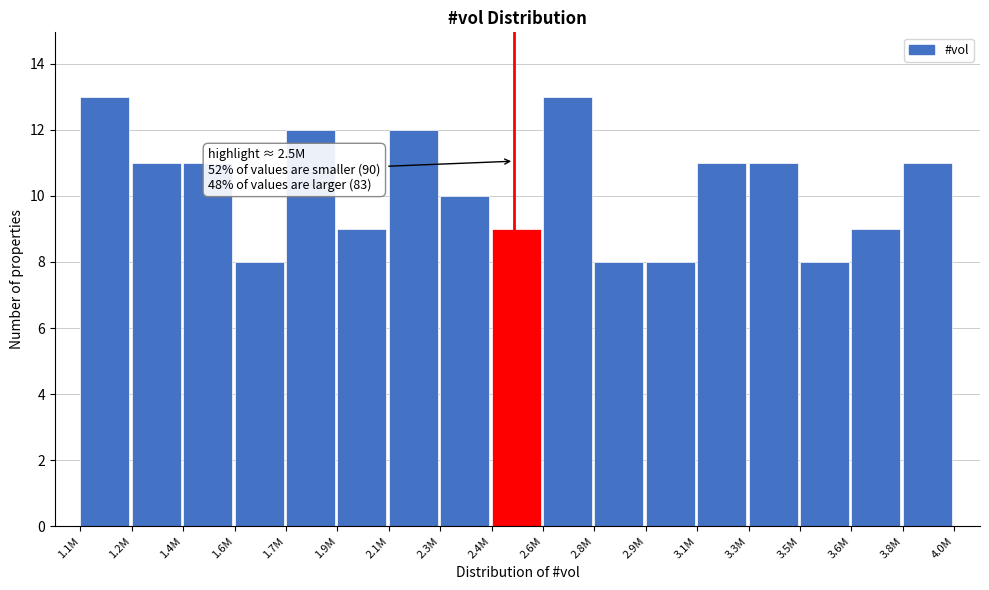

Reading left to right, what are all the values shown in this chart?

1.1M=13	1.2M=11	1.4M=11	1.6M=8	1.7M=12	1.9M=9	2.1M=12	2.3M=10	2.4M=9	2.6M=13	2.8M=8	2.9M=8	3.1M=11	3.3M=11	3.5M=8	3.6M=9	3.8M=11